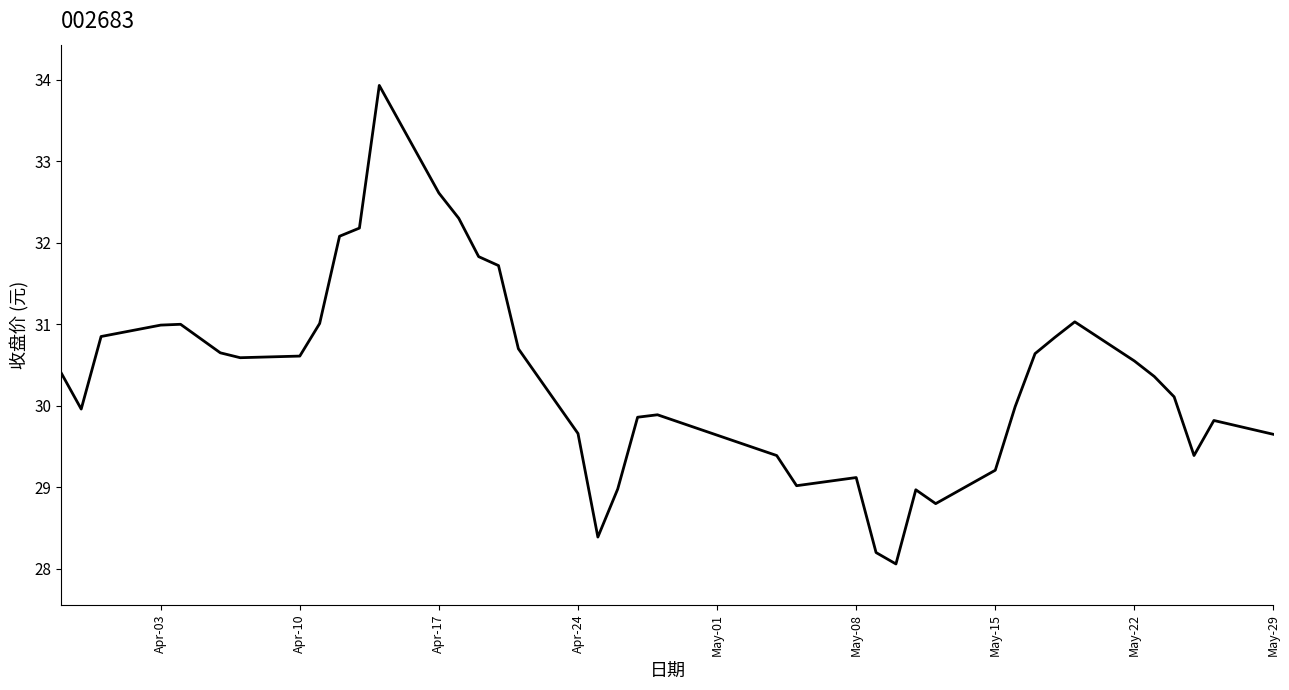

What is the difference between the maximum and minimum values?

5.9